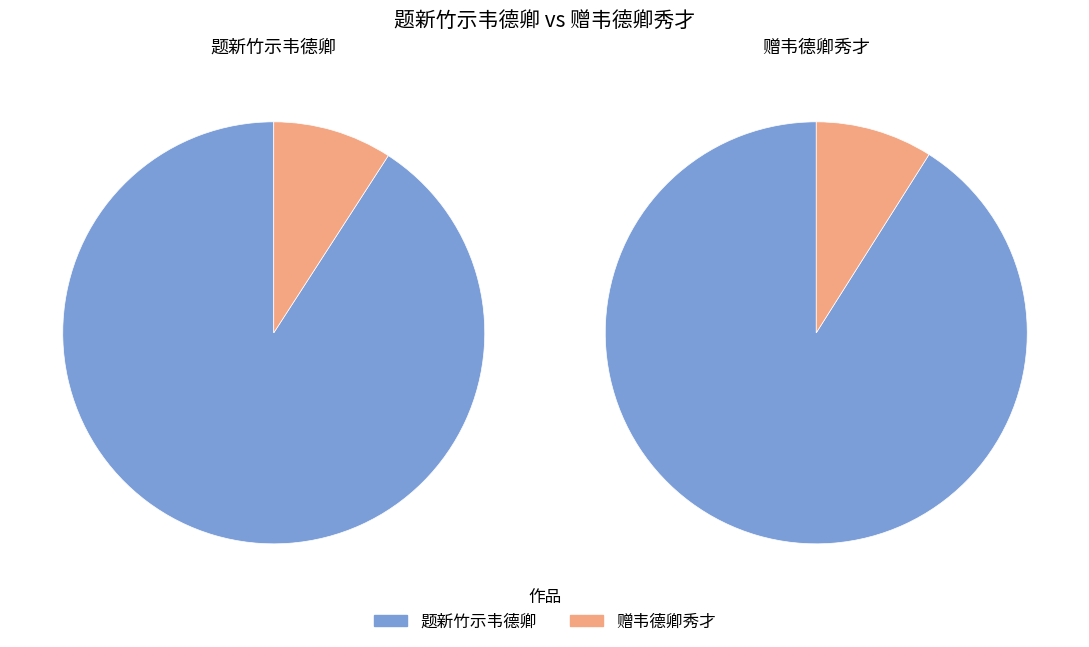

How much of the chart is everything except 赠韦德卿秀才?

90.9%